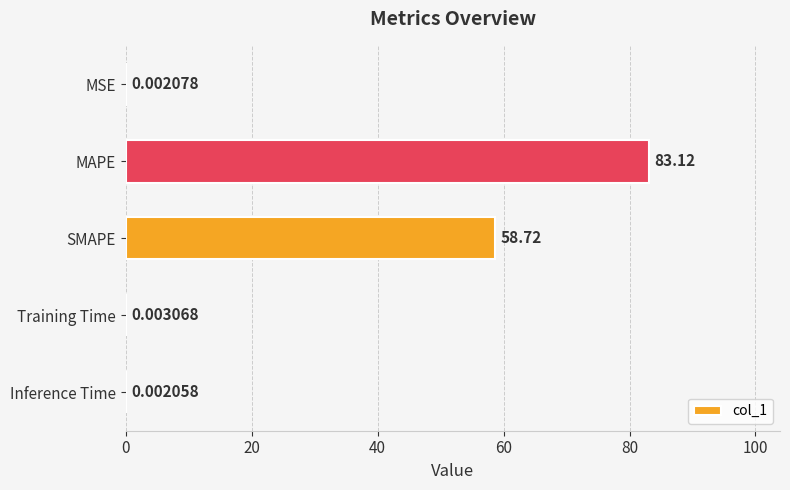

What is the sum of all values?

141.8